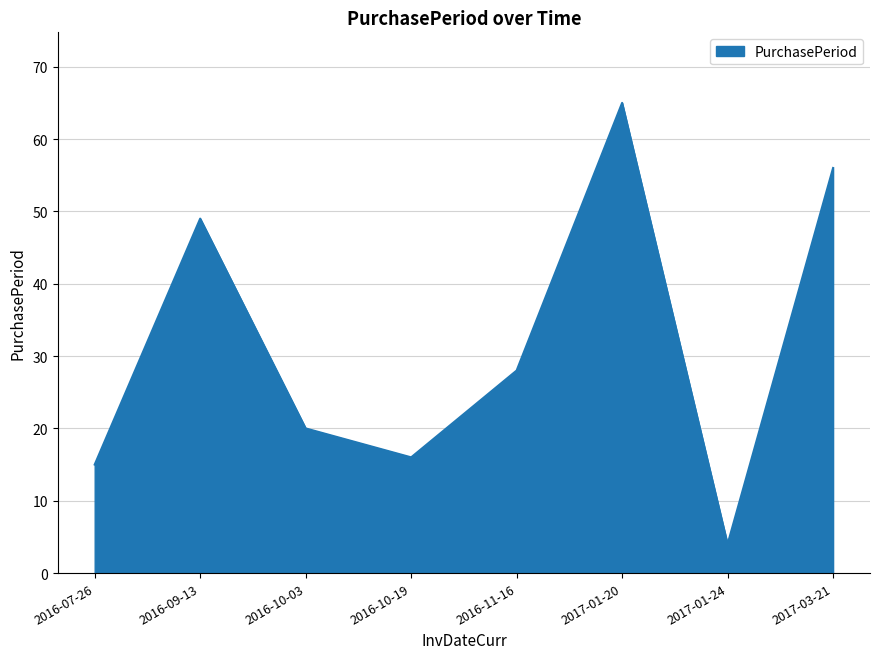

The chart shows a value of 56 at 2017-03-21. True or false?

True